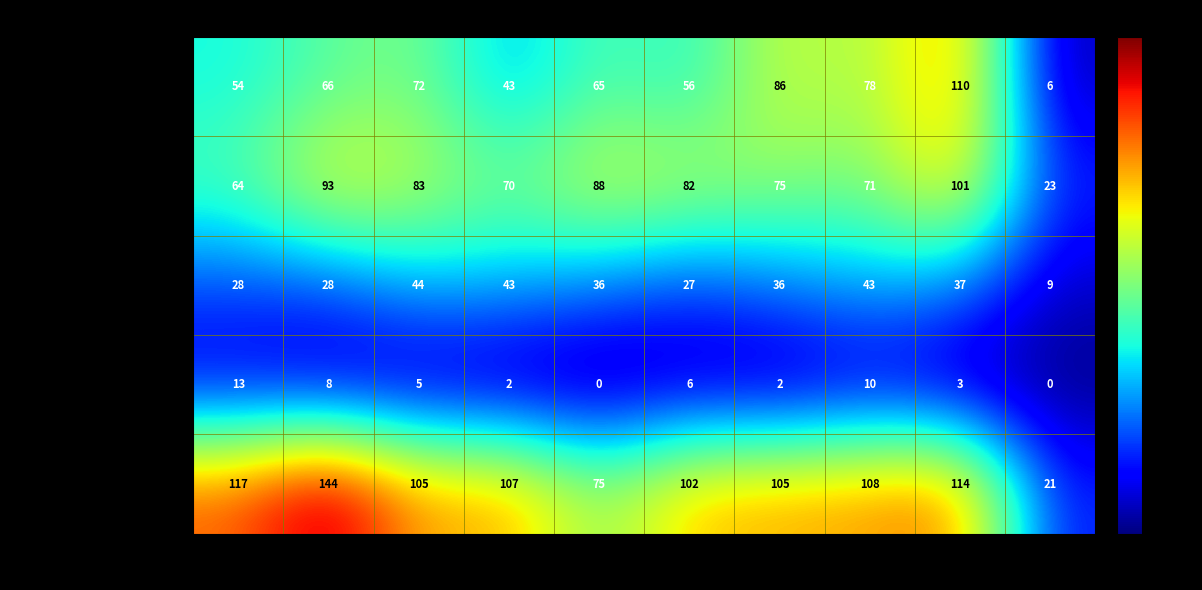

The Homicide series shows 10 at 2022. True or false?

True